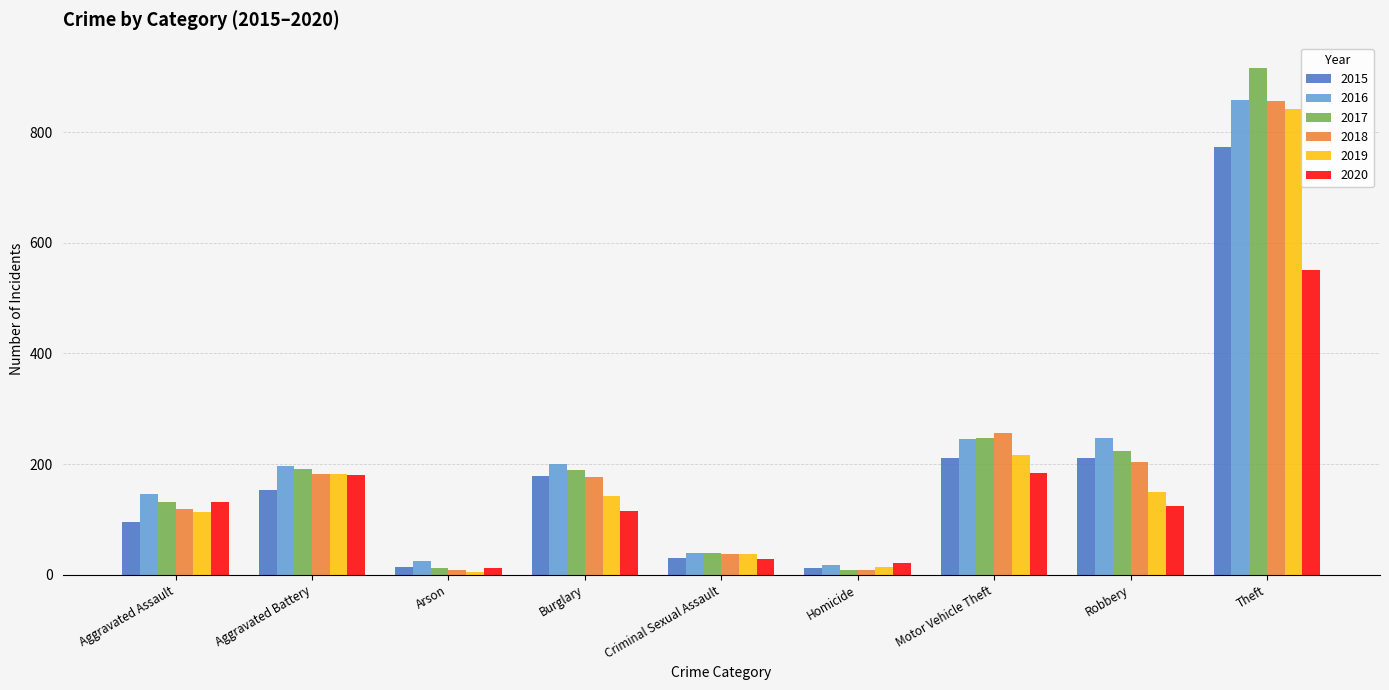

What is the difference between the 2020 values at Theft and Arson?

539